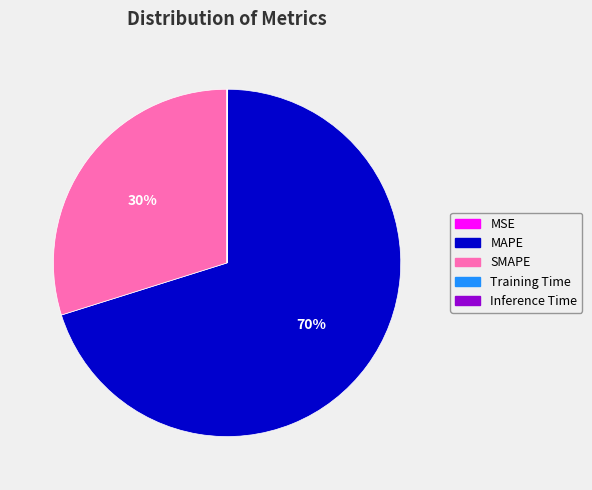

Which category has the biggest portion of the pie?

MAPE